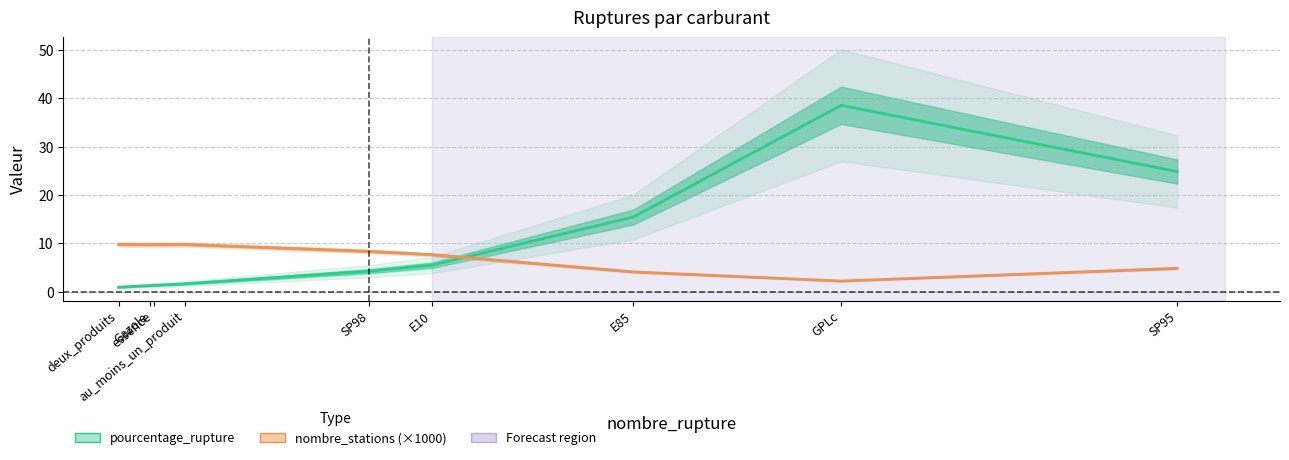

Which series changed the most between SP98 and E10?

pourcentage_rupture